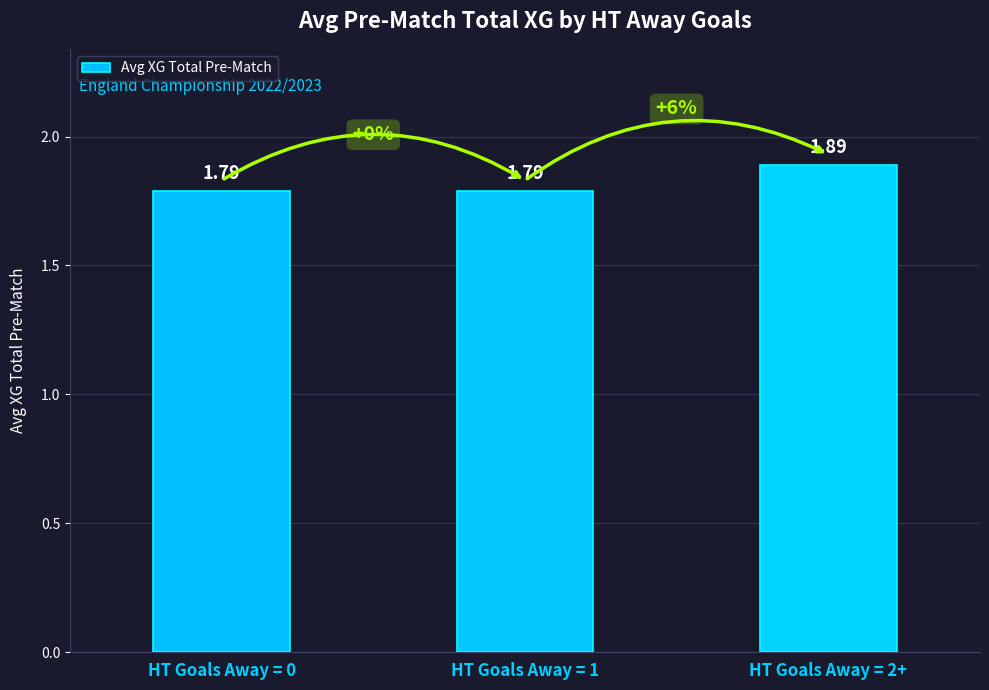

Approximately how many times larger is the value at HT Goals Away = 2+ compared to HT Goals Away = 1?

1.1